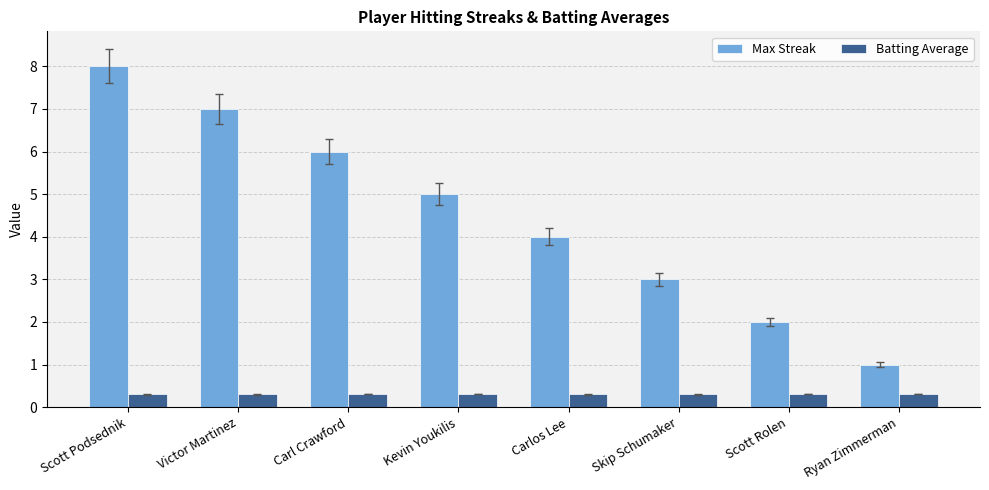

What are all the series names shown in the legend?

Max Streak, Batting Average